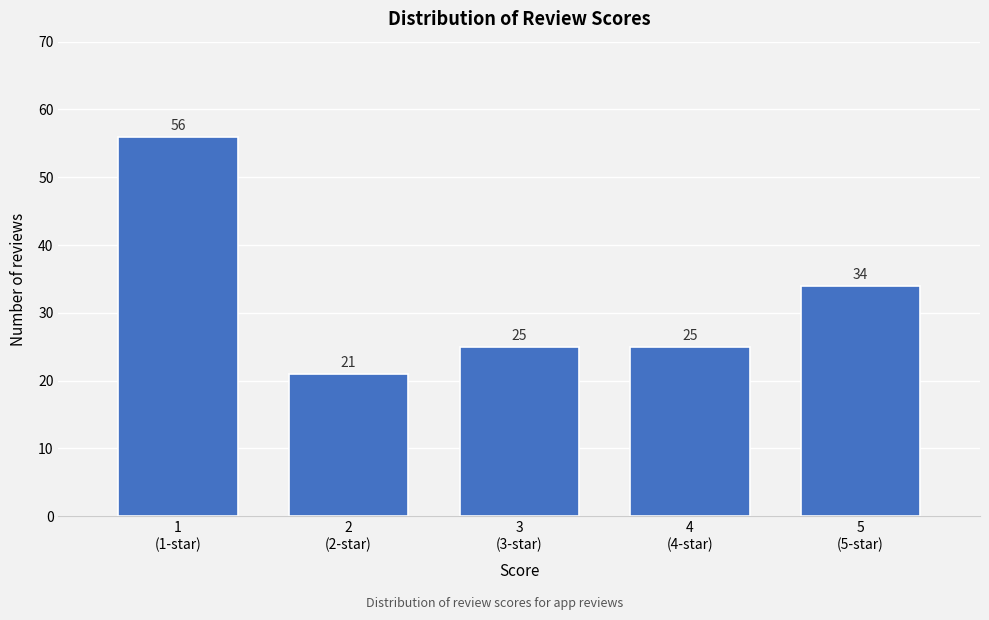

Reading right to left, extract all data points from this chart.

34	25	25	21	56